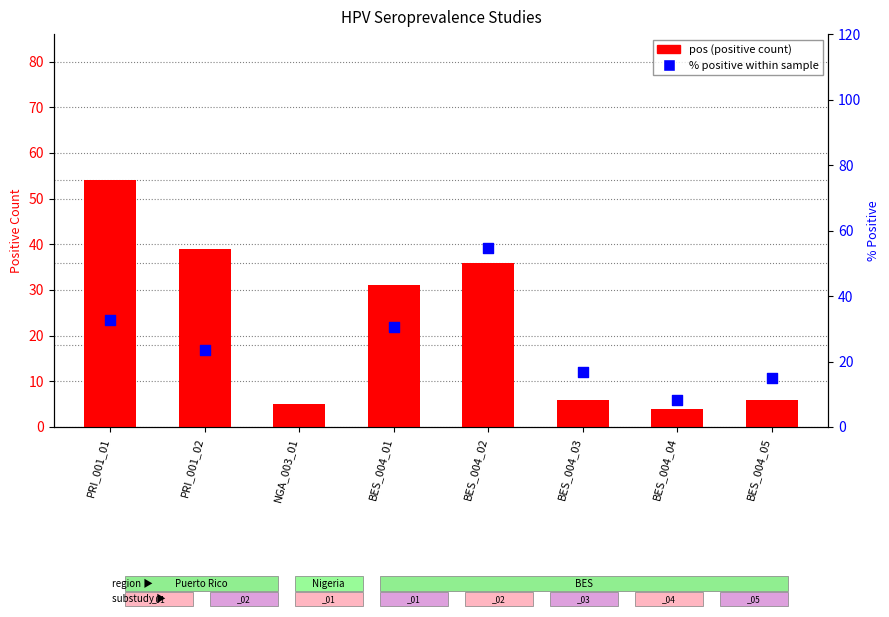

Which series has the largest total across all categories?

% positive within sample